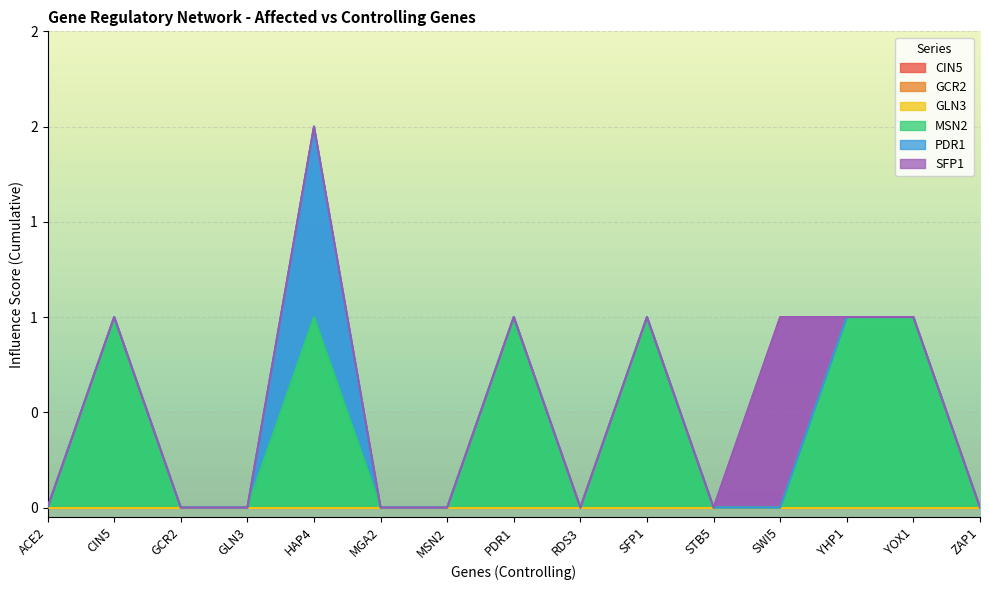

Which category has the lowest value in the GLN3 series?

ACE2